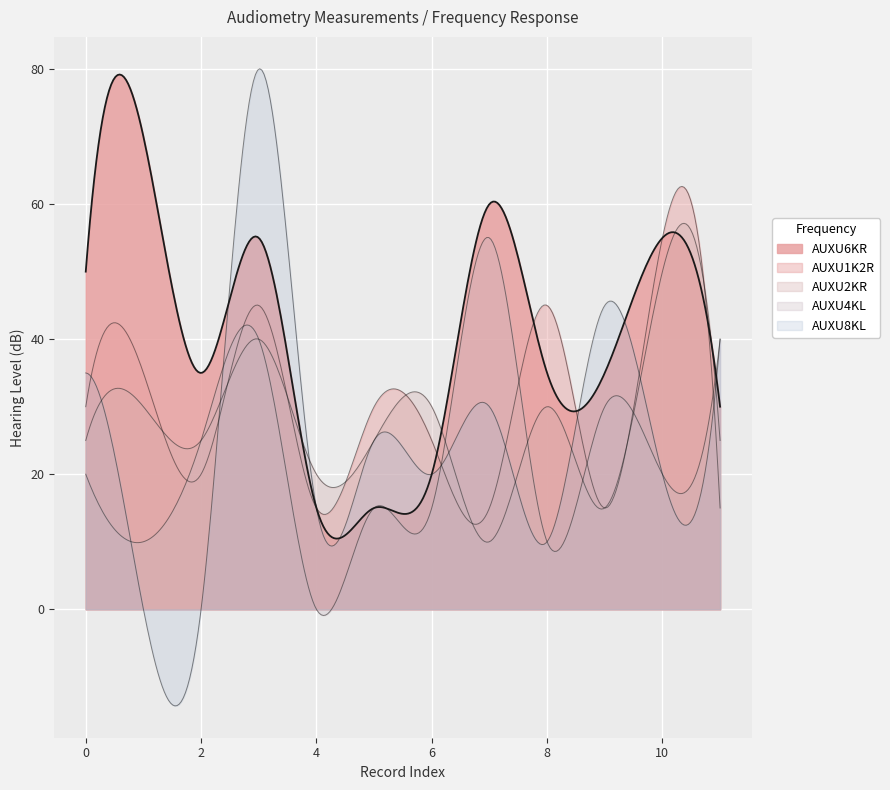

Which category has the highest value across all series?

3